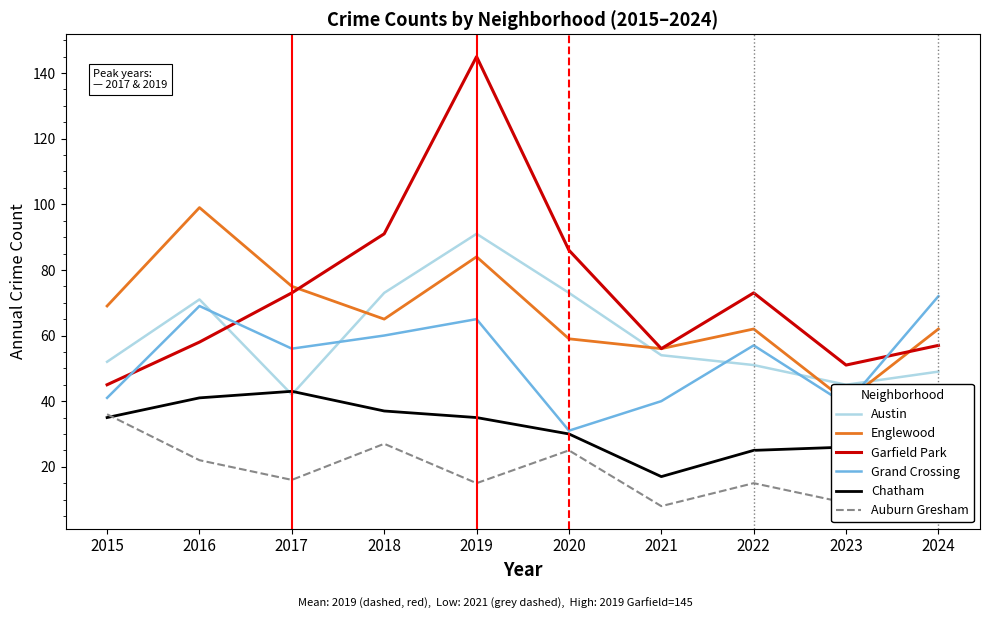

What is the difference between the Garfield Park values at 2019 and 2021?

89